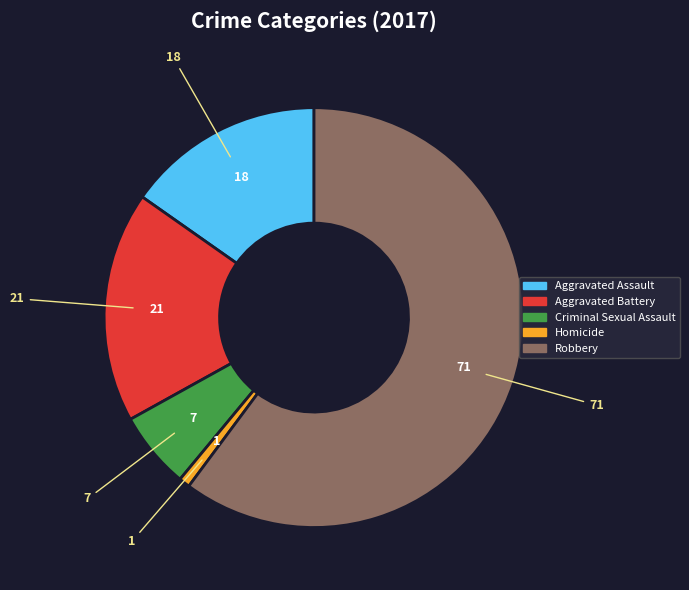

Between Robbery and Homicide, which is larger?

Robbery